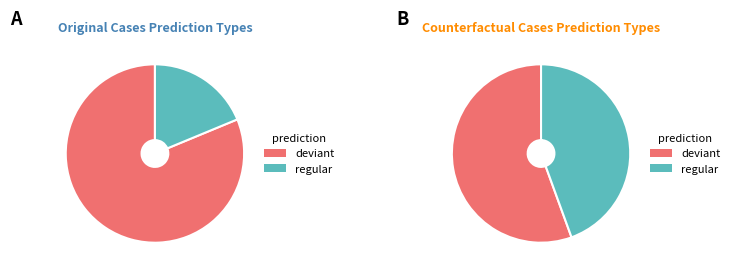

To the nearest percent, what portion does regular represent?

19%